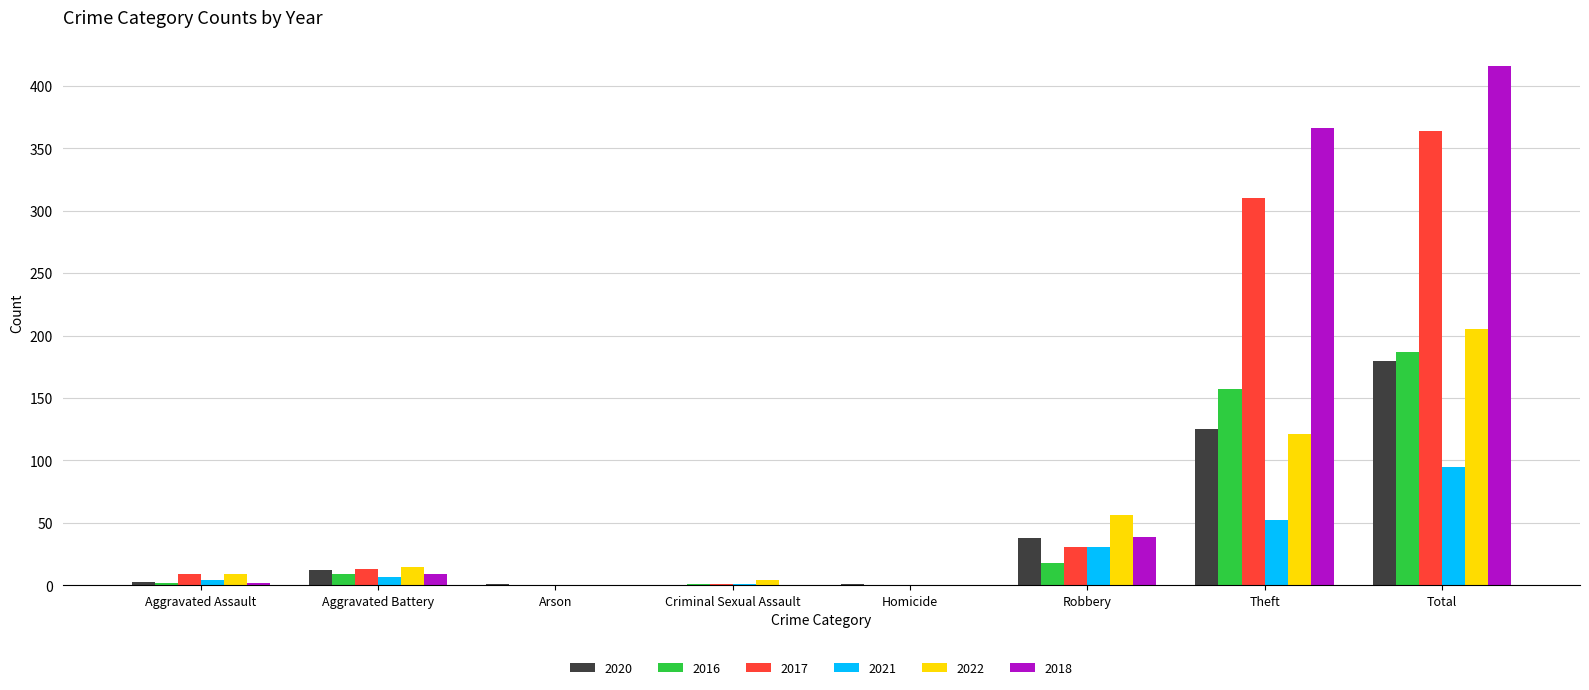

True or false: 2016 has a value of 103 at Total.

False